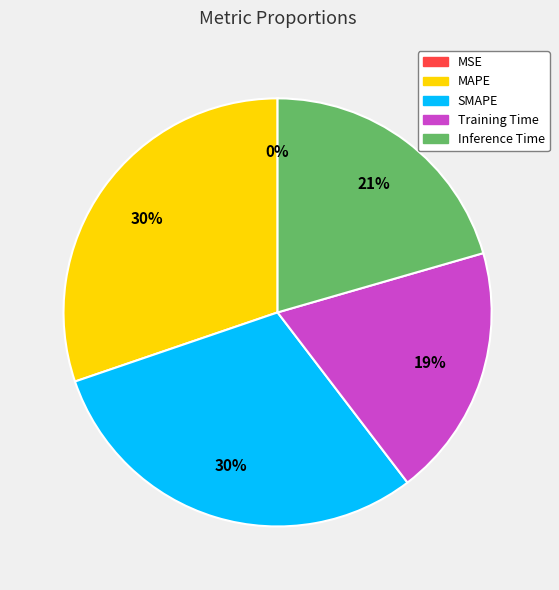

Does any single category account for the majority?

No